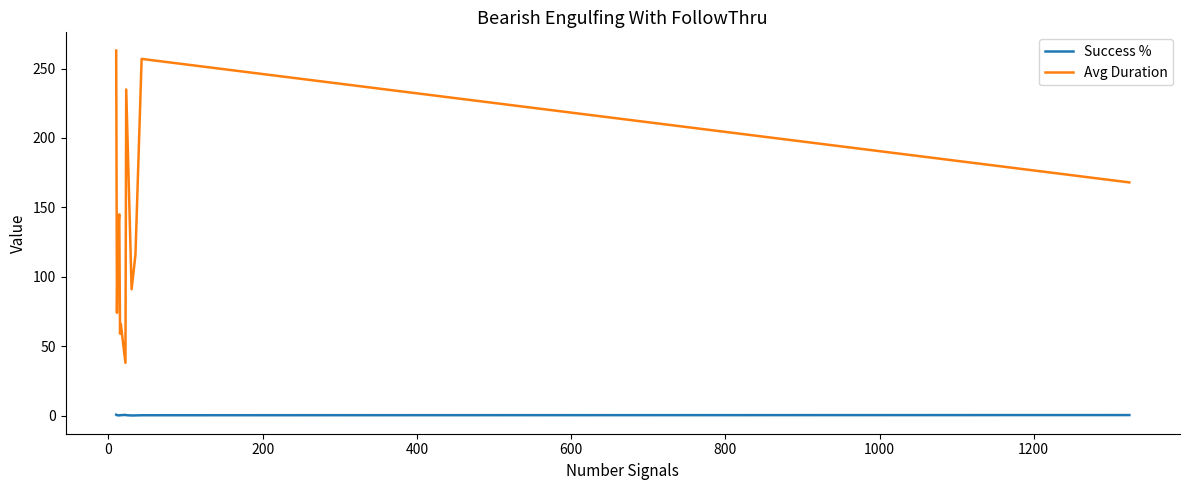

Which series has the widest spread of values?

Avg Duration